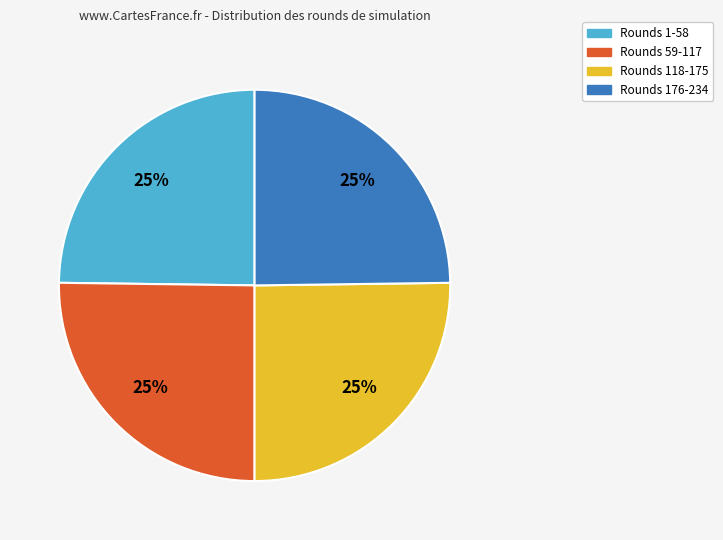

Is there any slice that represents more than half of the pie?

No